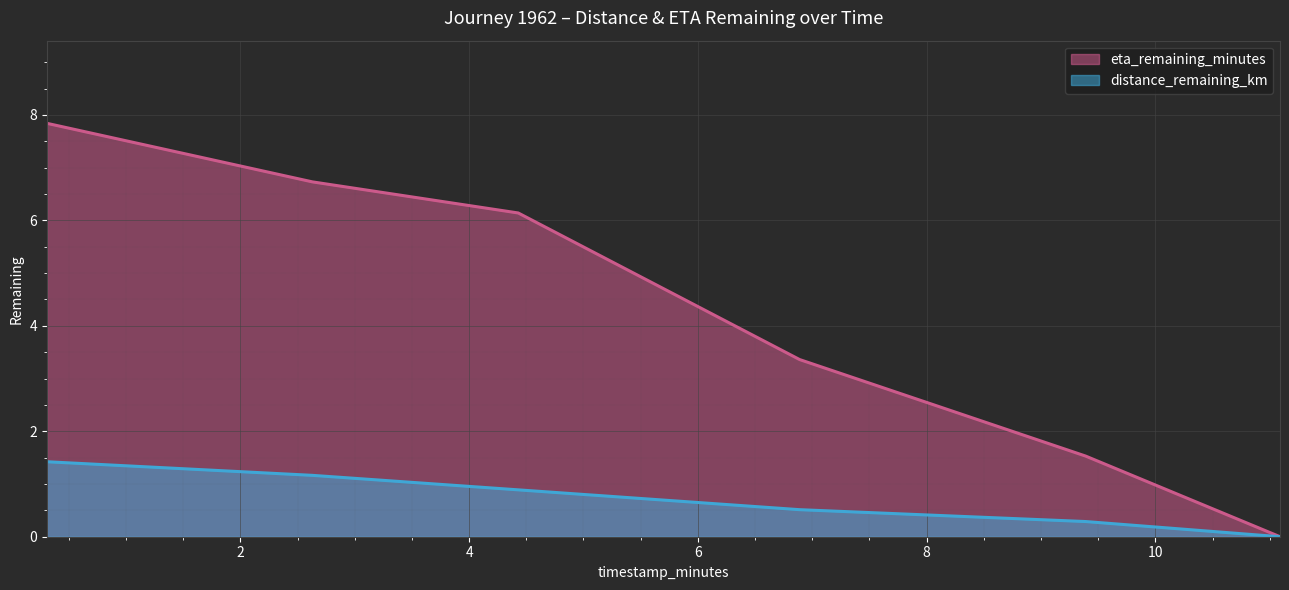

True or false: eta_remaining_minutes and distance_remaining_km cross at least once.

False